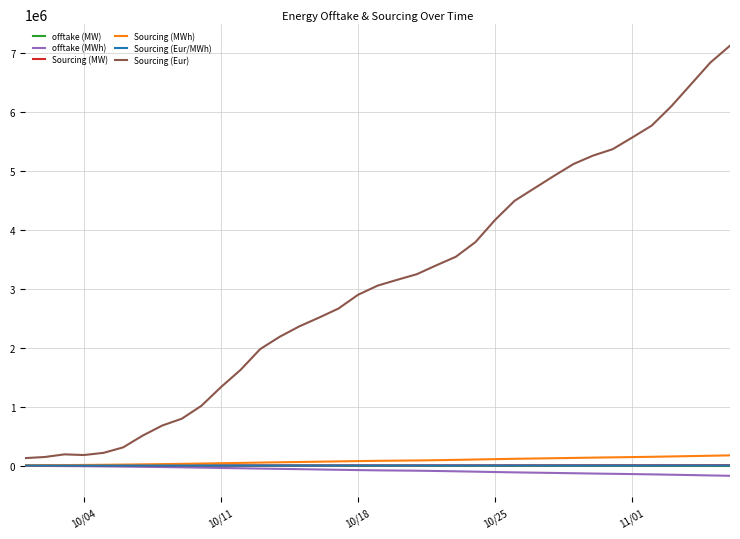

At how many categories does at least one series exceed 3090768?

18